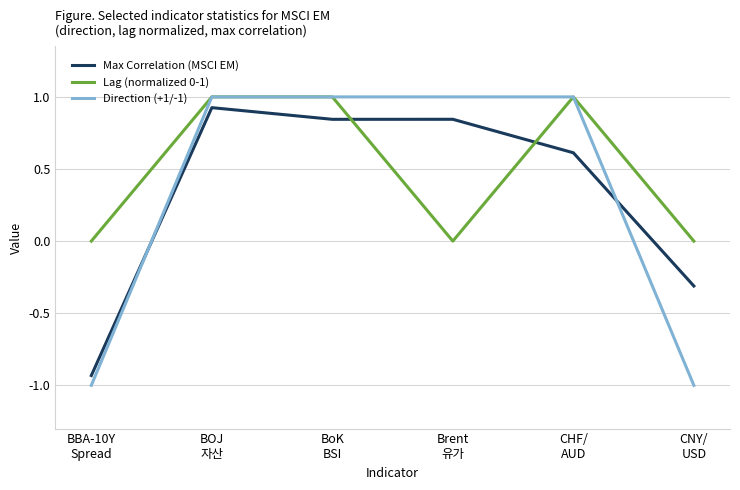

True or false: Direction (+1/-1) and Max Correlation (MSCI EM) intersect in this chart.

True